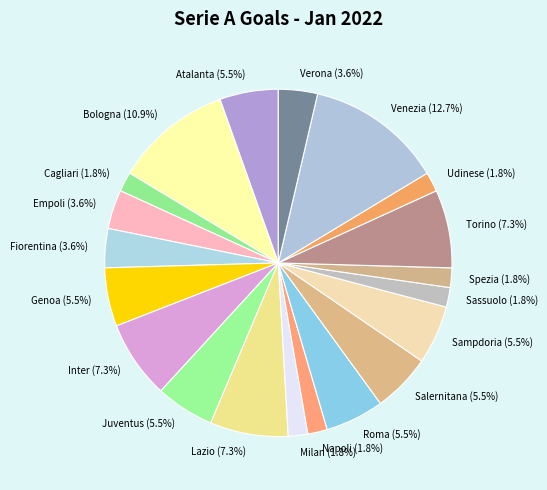

The Torino slice represents 1% of the pie. True or false?

False